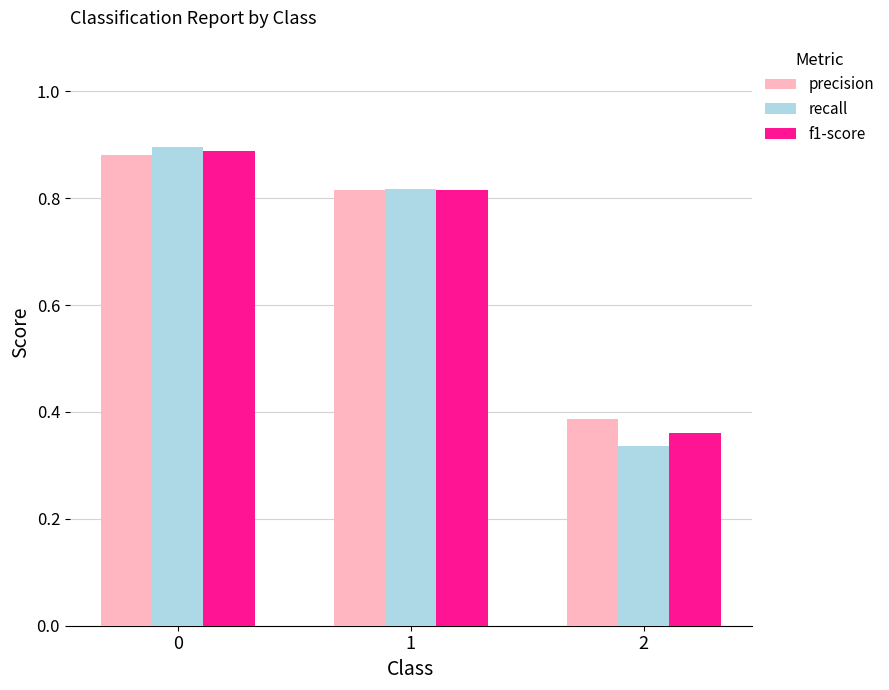

True or false: precision has a value of 0.4 at 1.

False